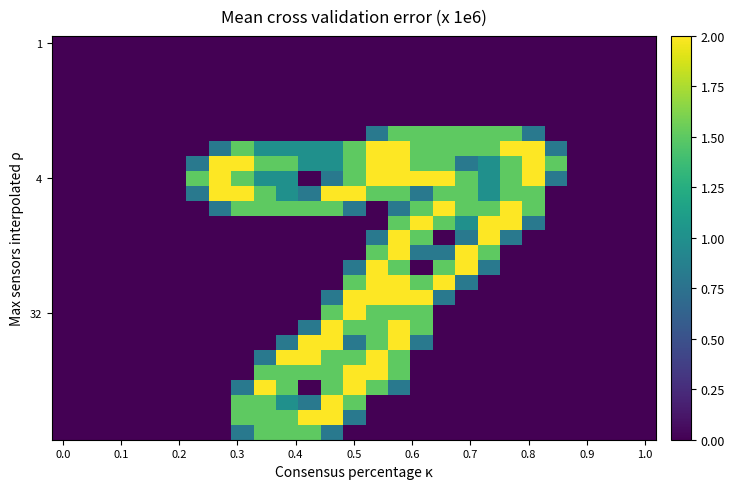

What is the greatest value displayed?

2.0